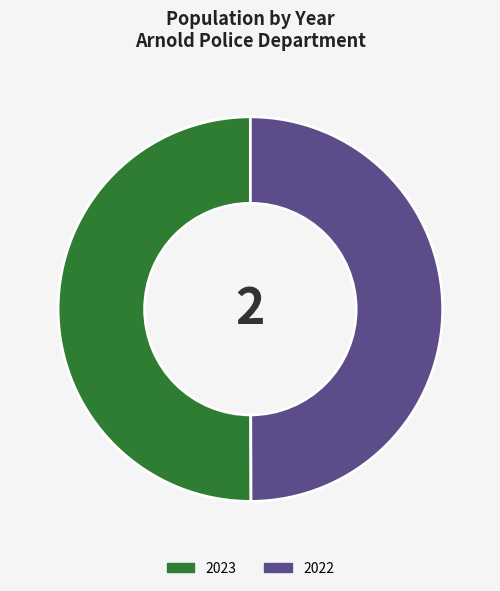

What is the ratio of the value at 2022 to the value at 2023?

1.0